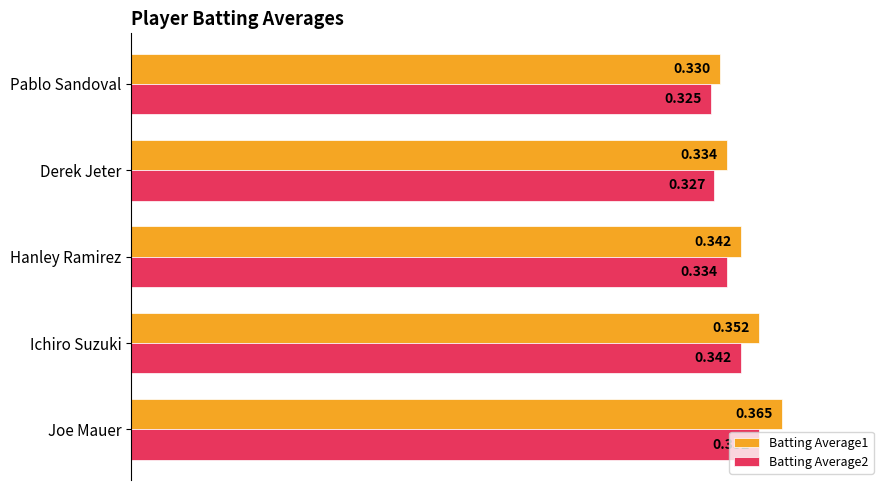

What is the sum of all Batting Average1 values?

1.7